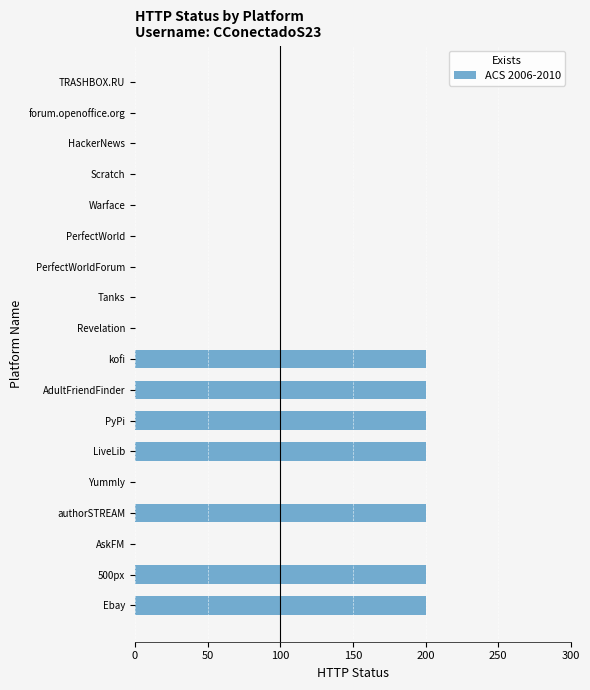

The value at Ebay is 260. True or false?

False